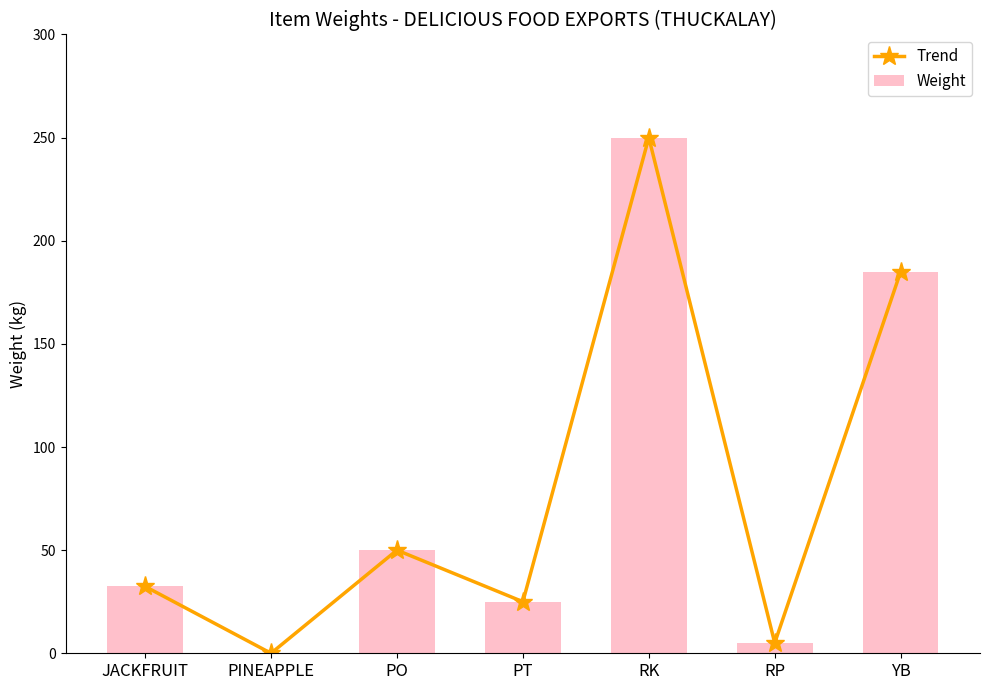

Reading left to right, what are all the values shown in this chart?

Trend: JACKFRUIT=32.4	PINEAPPLE=0.0	PO=50.0	PT=25.0	RK=250.0	RP=5.0	YB=185.0
Weight: JACKFRUIT=32.4	PINEAPPLE=0.0	PO=50.0	PT=25.0	RK=250.0	RP=5.0	YB=185.0